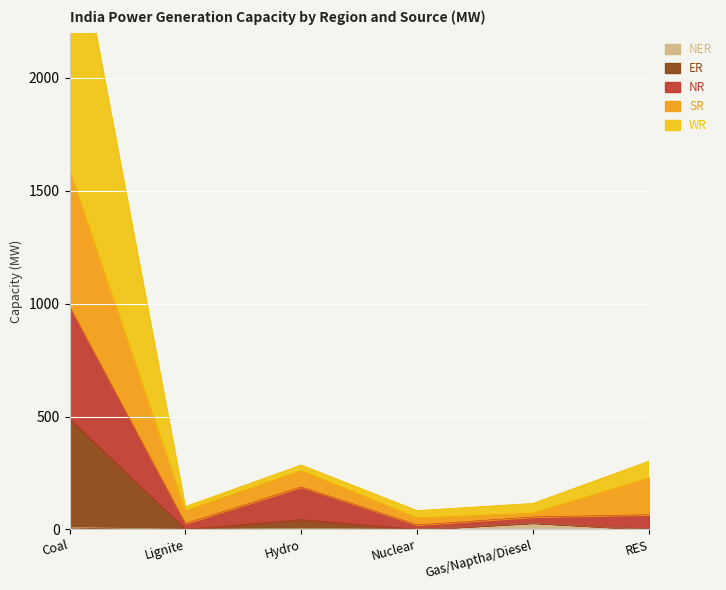

Reading left to right, list all the values displayed in this chart.

NER: Coal=9	Lignite=0	Hydro=4	Nuclear=0	Gas/Naptha/Diesel=29	RES=0
ER: Coal=489	Lignite=0	Hydro=43	Nuclear=0	Gas/Naptha/Diesel=29	RES=1
NR: Coal=988	Lignite=26	Hydro=188	Nuclear=20	Gas/Naptha/Diesel=55	RES=65
SR: Coal=1593	Lignite=83	Hydro=260	Nuclear=51	Gas/Naptha/Diesel=72	RES=228
WR: Coal=2821	Lignite=100	Hydro=284	Nuclear=82	Gas/Naptha/Diesel=114	RES=301